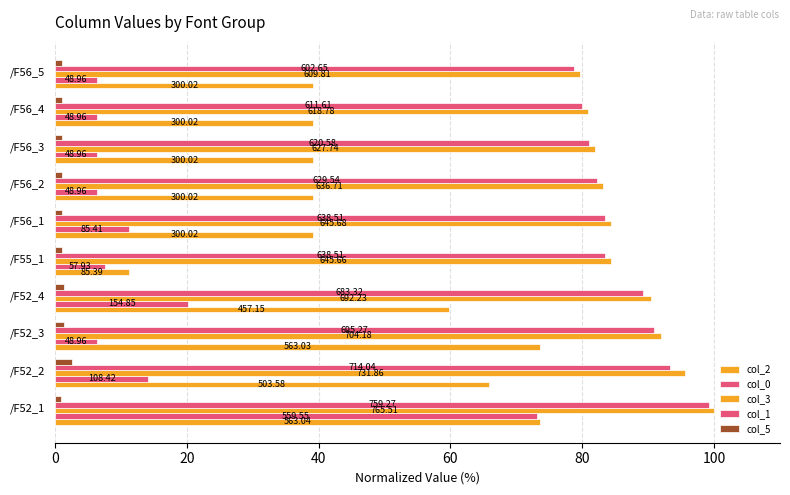

What is the value of the col_0 bar at the 7th from the left?

6.4